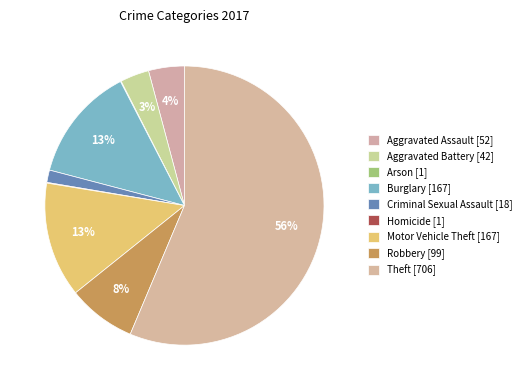

Is the sum of Criminal Sexual Assault and Arson greater than half?

No